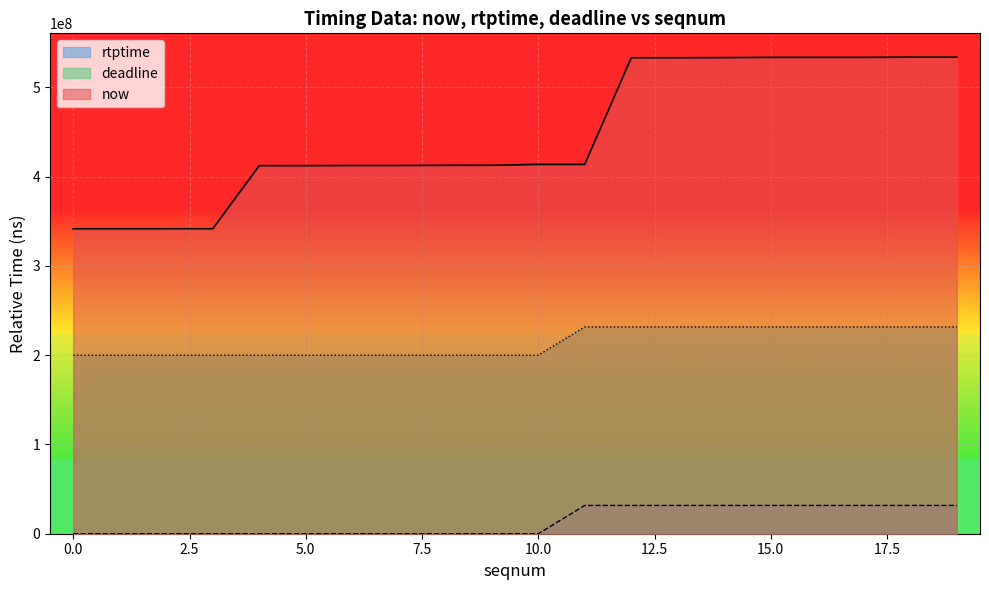

Between 3 and 10, which series saw the biggest shift?

now